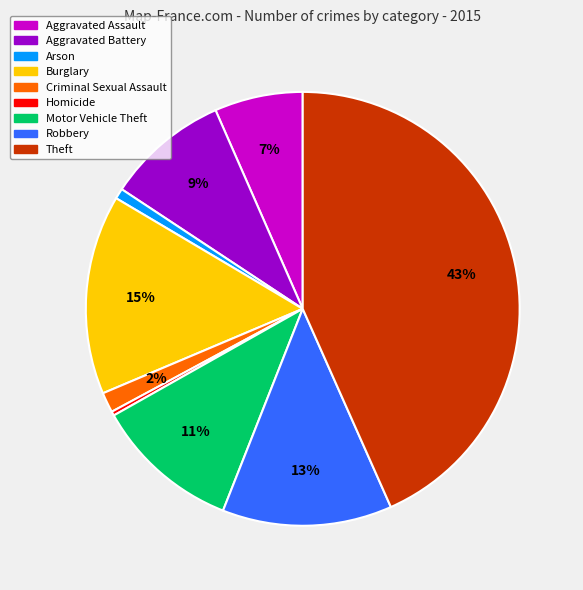

Does any single category account for the majority?

No